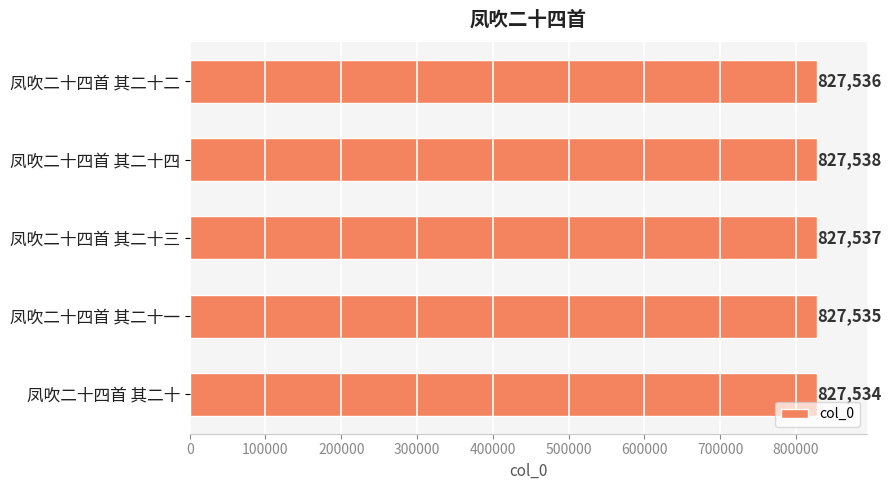

Rank the categories by value from highest to lowest.

凤吹二十四首 其二十四, 凤吹二十四首 其二十三, 凤吹二十四首 其二十二, 凤吹二十四首 其二十一, 凤吹二十四首 其二十